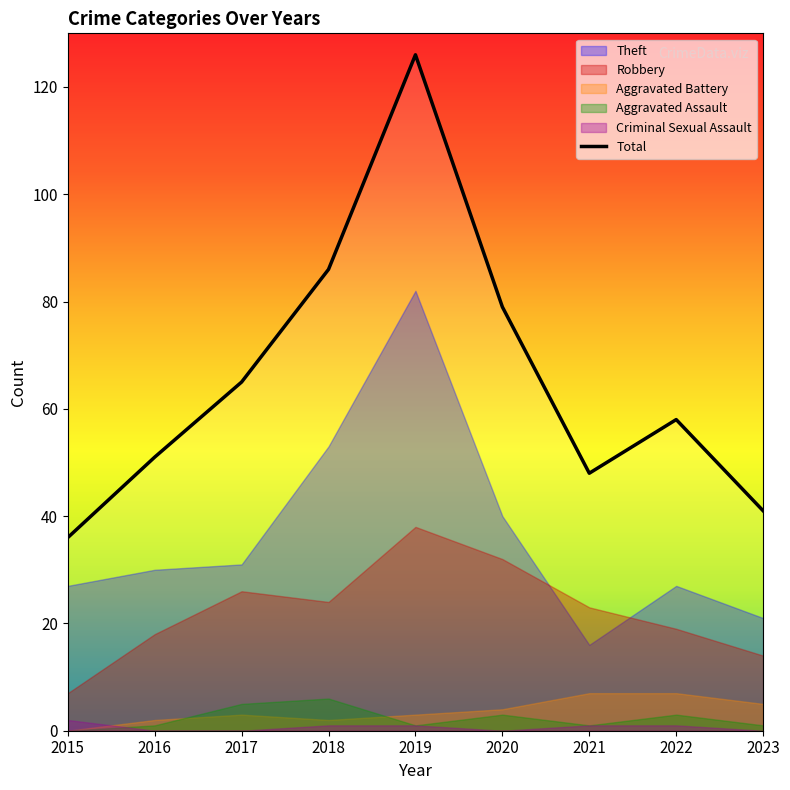

How many values exceed 58?

4